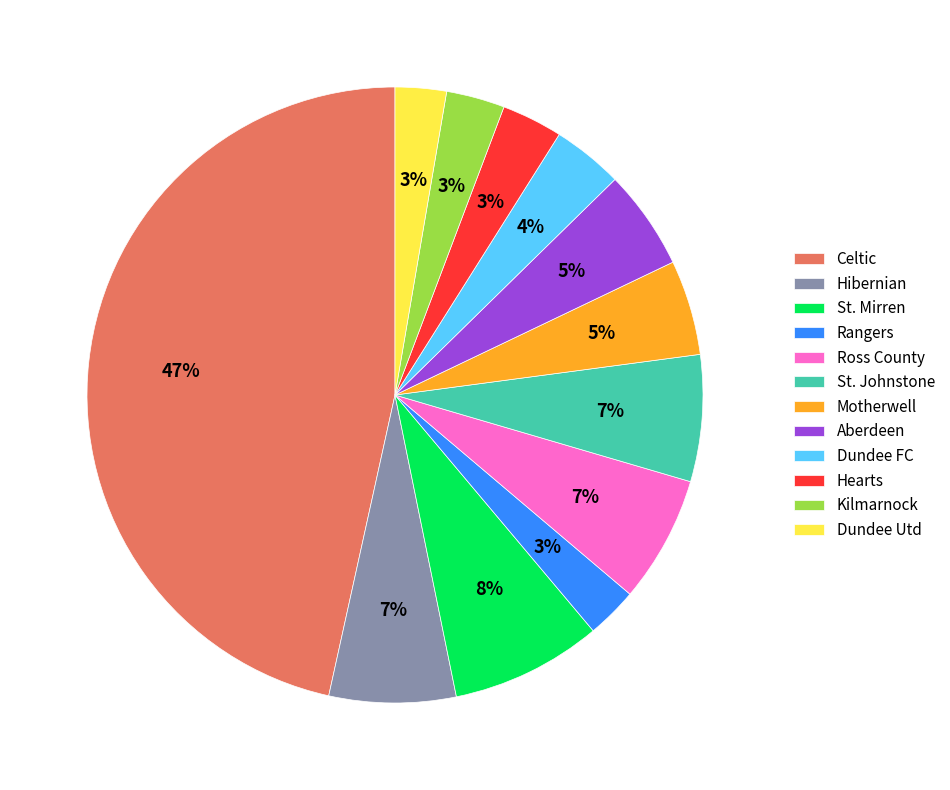

Is the sum of Hibernian and Dundee FC greater than half?

No